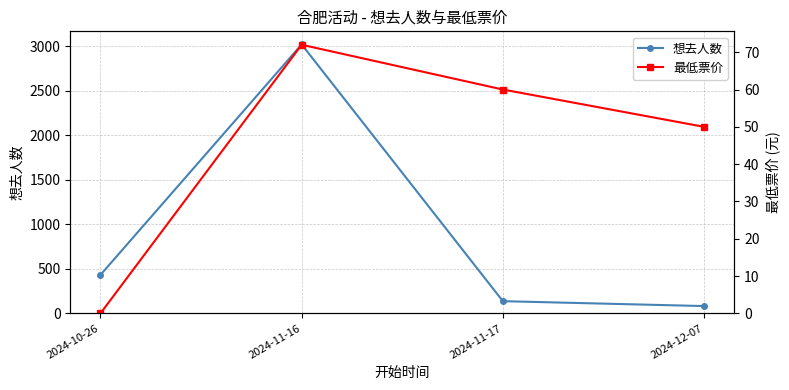

What is the highest value of the 最低票价 series?

72